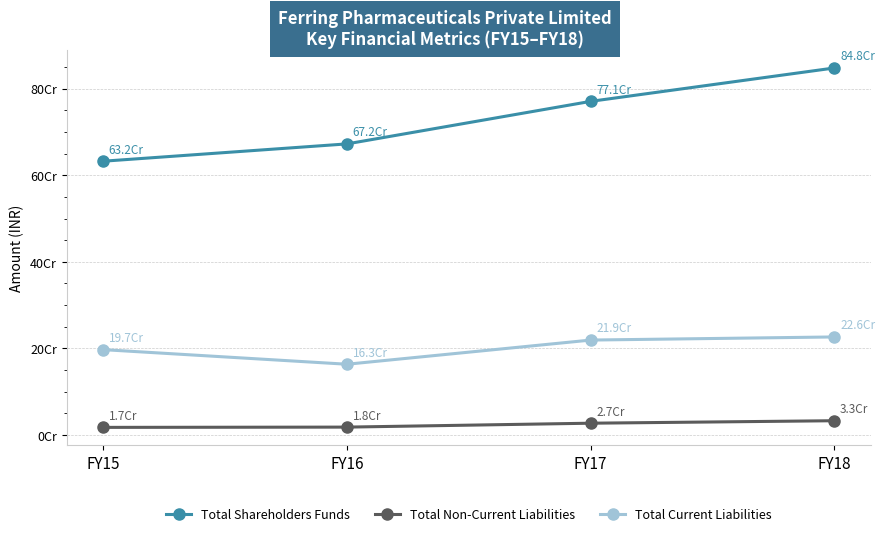

What is the average value of the Total Non-Current Liabilities series?

23897385